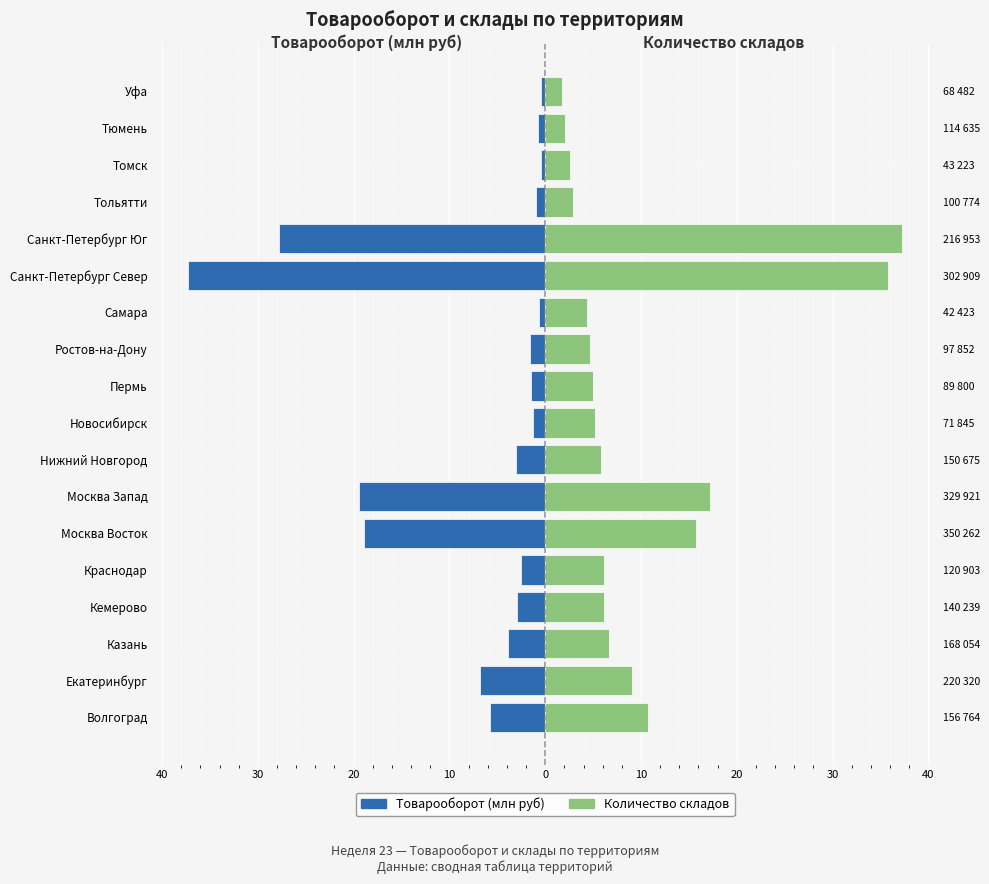

The value of Товарооборот (млн руб) at Санкт-Петербург Юг is -27.8. True or false?

True